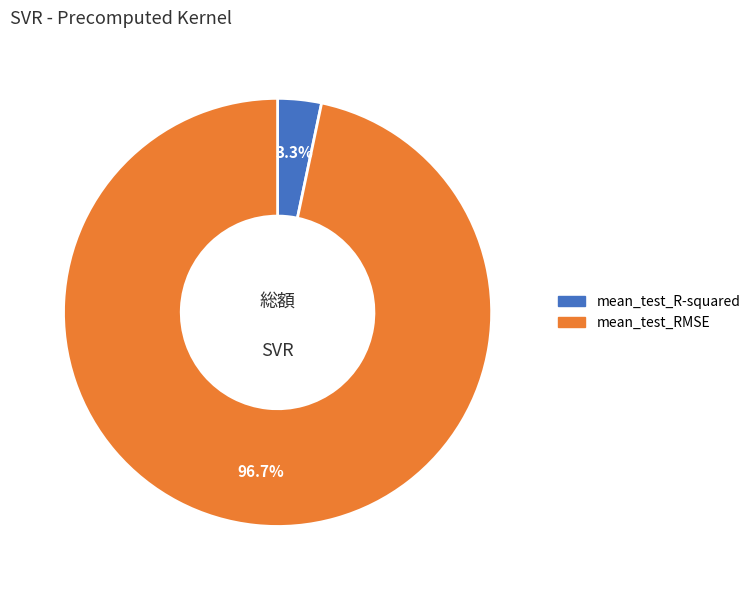

Does mean_test_R-squared account for over 50% of the chart?

No